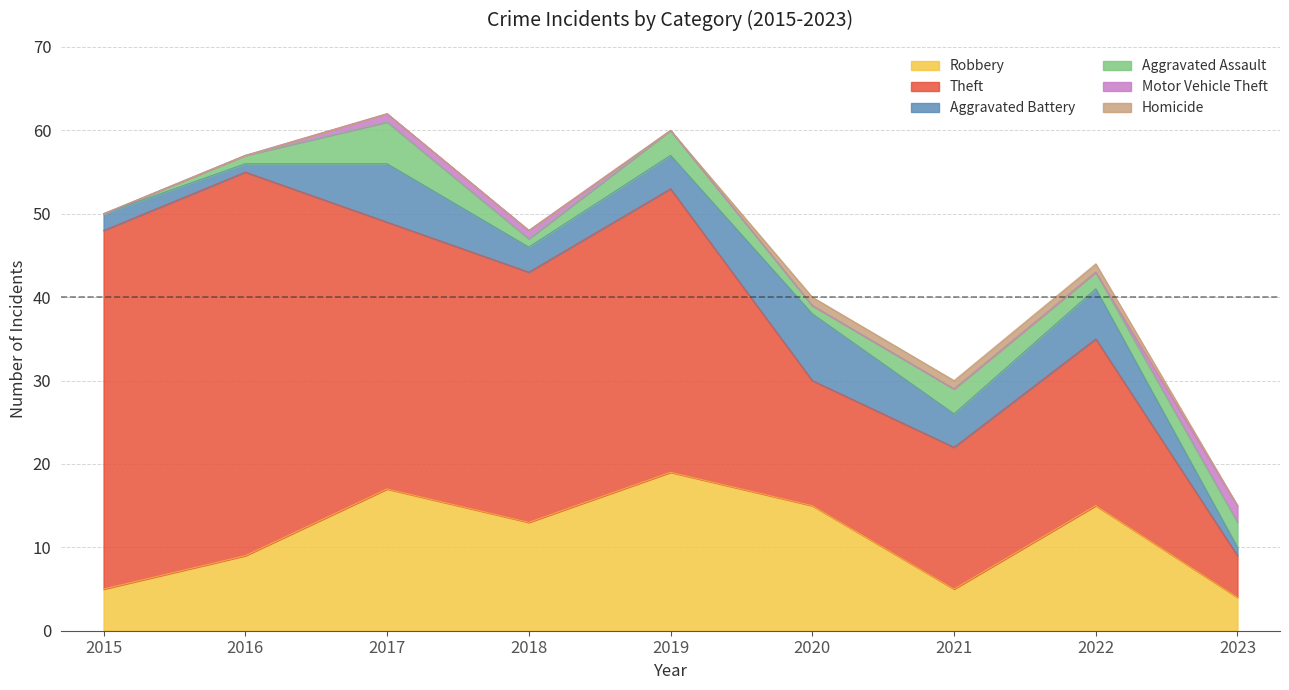

Is it true that Robbery equals 5 at 2015?

True